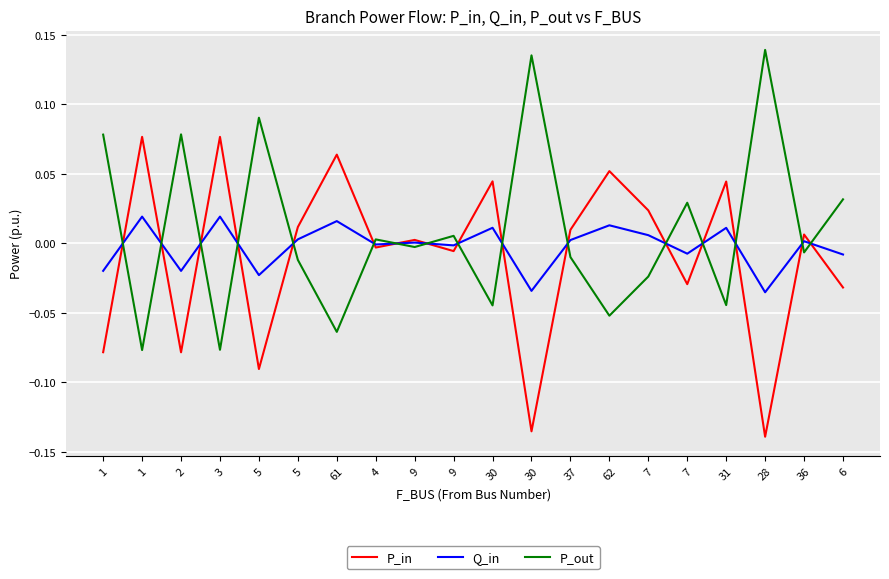

At which category is the sum across all series the highest?

3